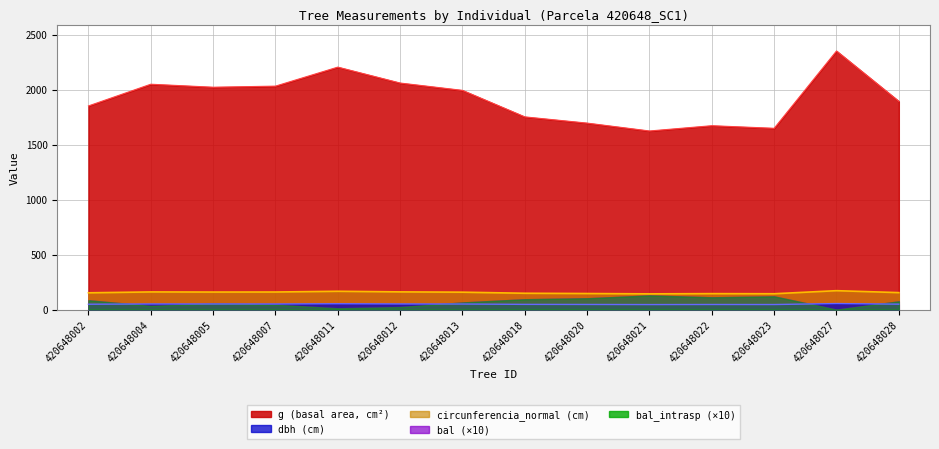

Where is bal nearest to the value 157?

420648013